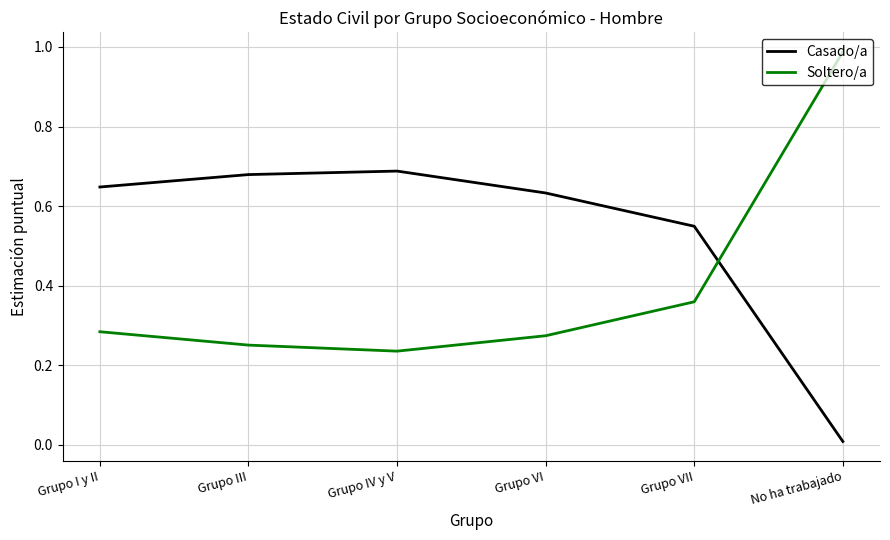

At which category does the chart reach its minimum across all series?

No ha trabajado